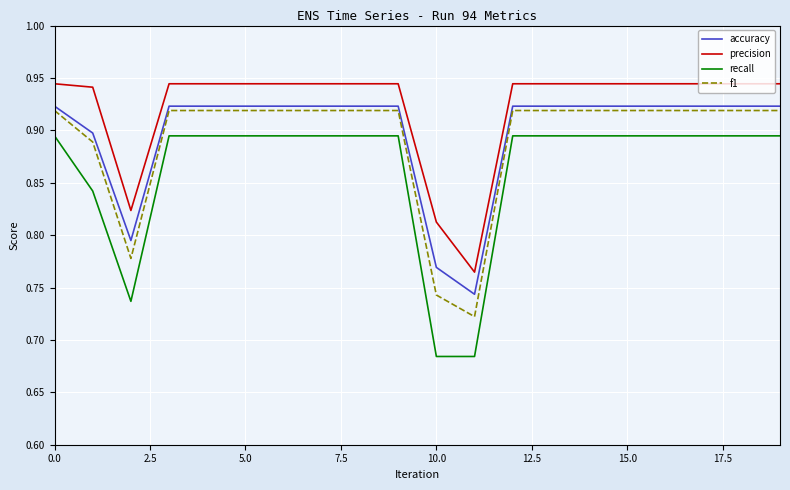

Which series has the largest range (max minus min)?

recall